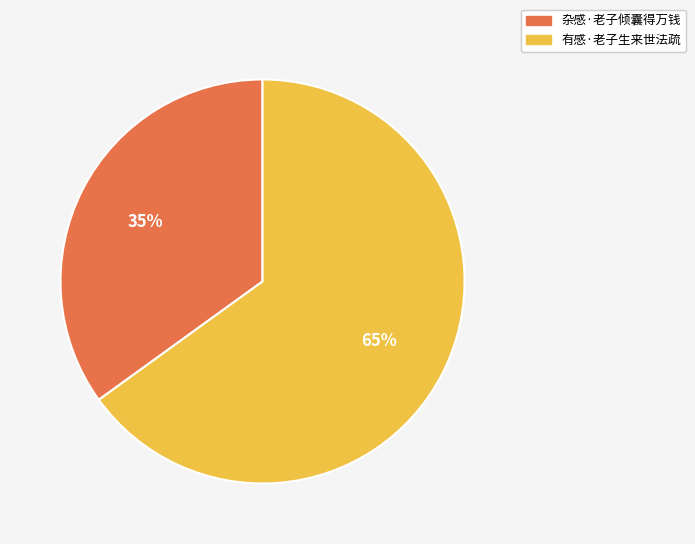

Count the number of slices in the pie.

2